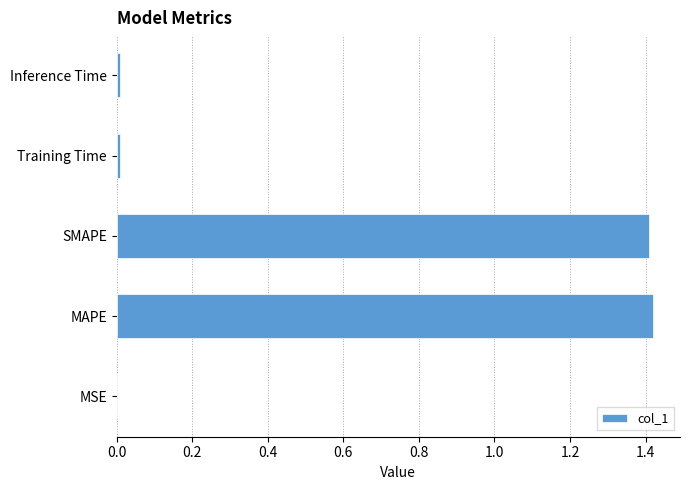

Are the bars grouped side by side (vs. stacked)?

No